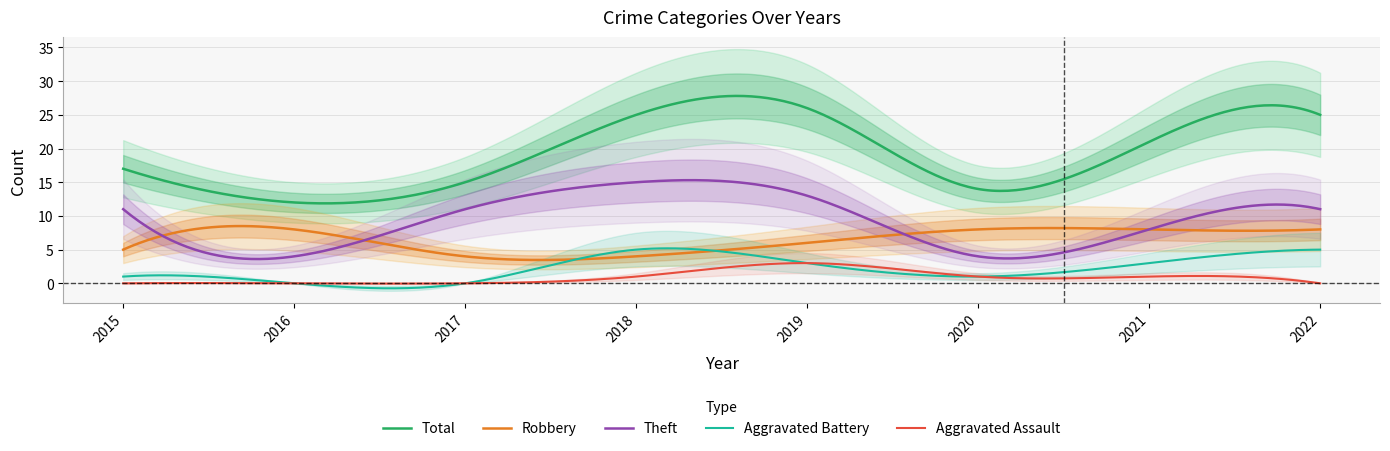

Reading left to right, list all the values displayed in this chart.

Robbery: 2015=5	2016=8	2017=4	2018=4	2019=6	2020=8	2021=8	2022=8
Theft: 2015=11	2016=4	2017=11	2018=15	2019=13	2020=4	2021=8	2022=11
Total: 2015=17	2016=12	2017=15	2018=25	2019=26	2020=14	2021=21	2022=25
Aggravated Battery: 2015=1	2016=0	2017=0	2018=5	2019=3	2020=1	2021=3	2022=5
Aggravated Assault: 2015=0	2016=0	2017=0	2018=1	2019=3	2020=1	2021=1	2022=0